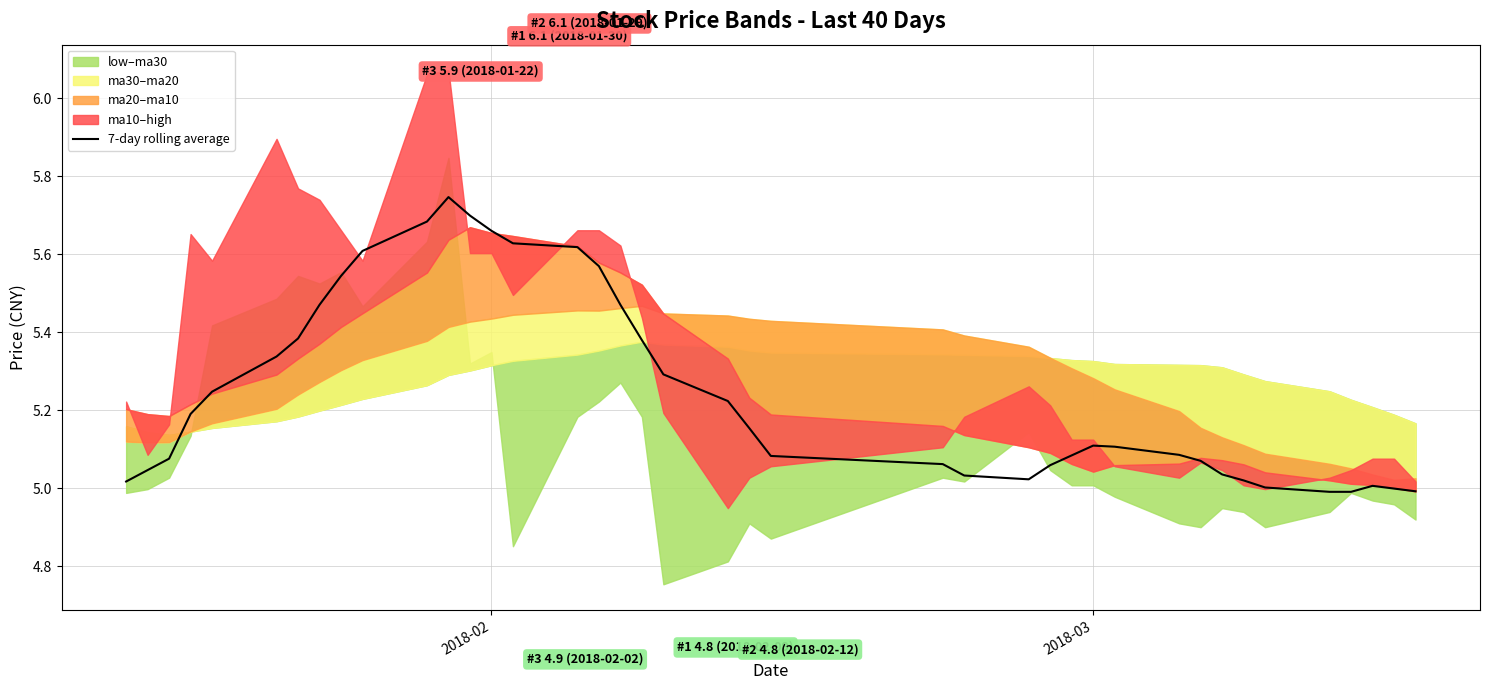

How many data points are above 5?

36